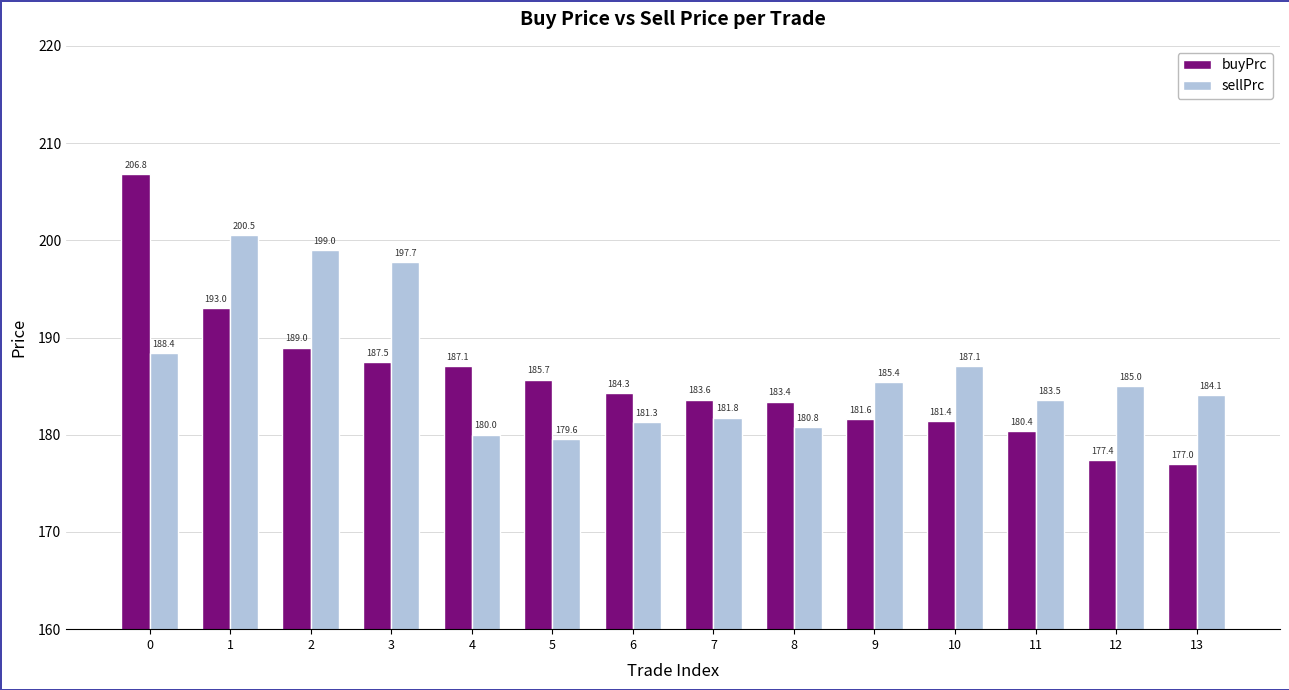

Is the value of sellPrc at 3 greater than the value of buyPrc at 12?

Yes